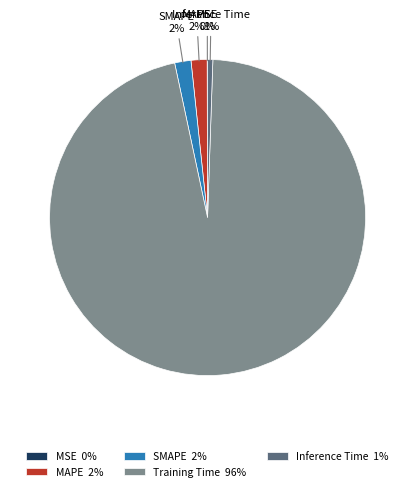

Is it true that SMAPE is 13% of the pie?

False